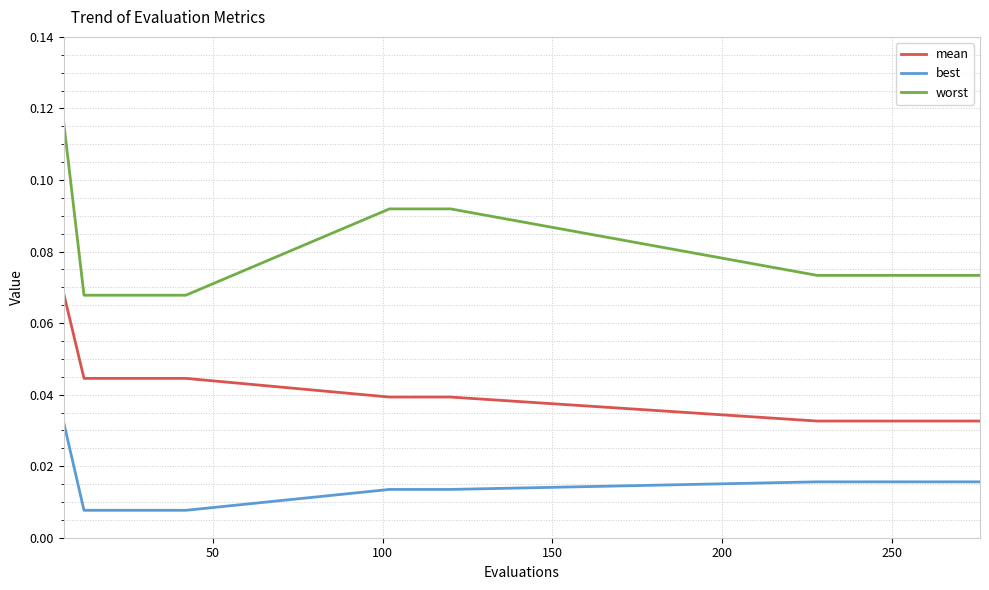

How many worst values are between 0 and 1?

20